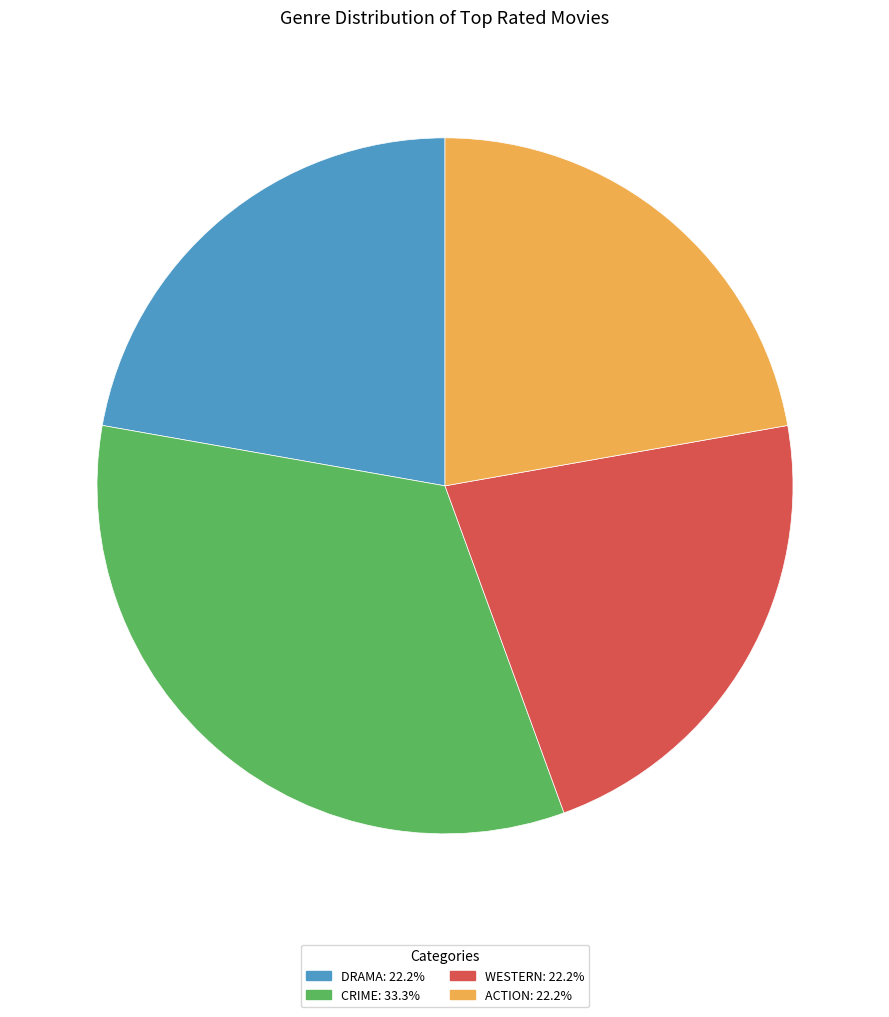

Which has a higher value, CRIME or WESTERN?

CRIME